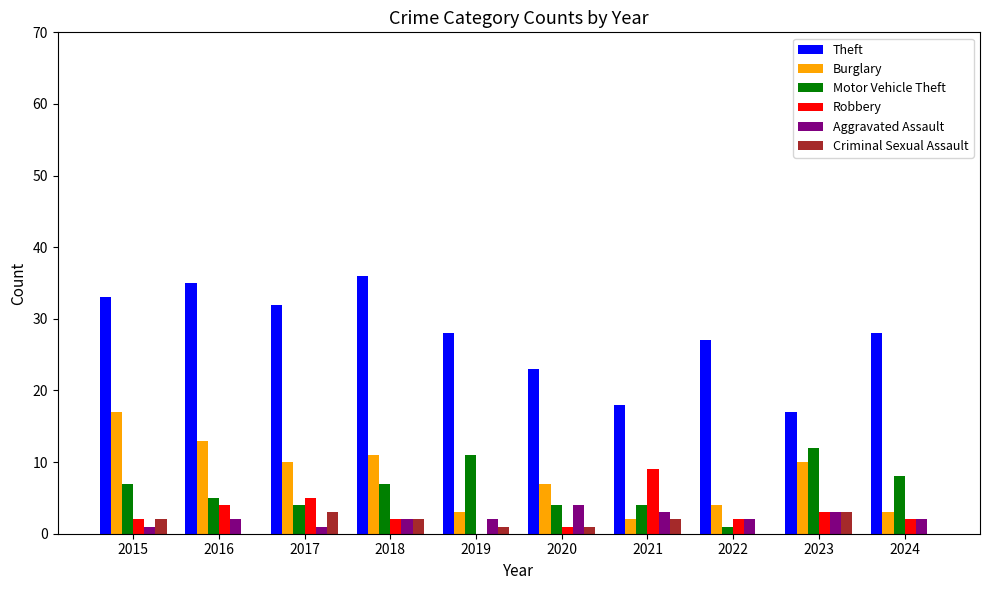

What value does the Theft series have at 2015, to the nearest 10?

30